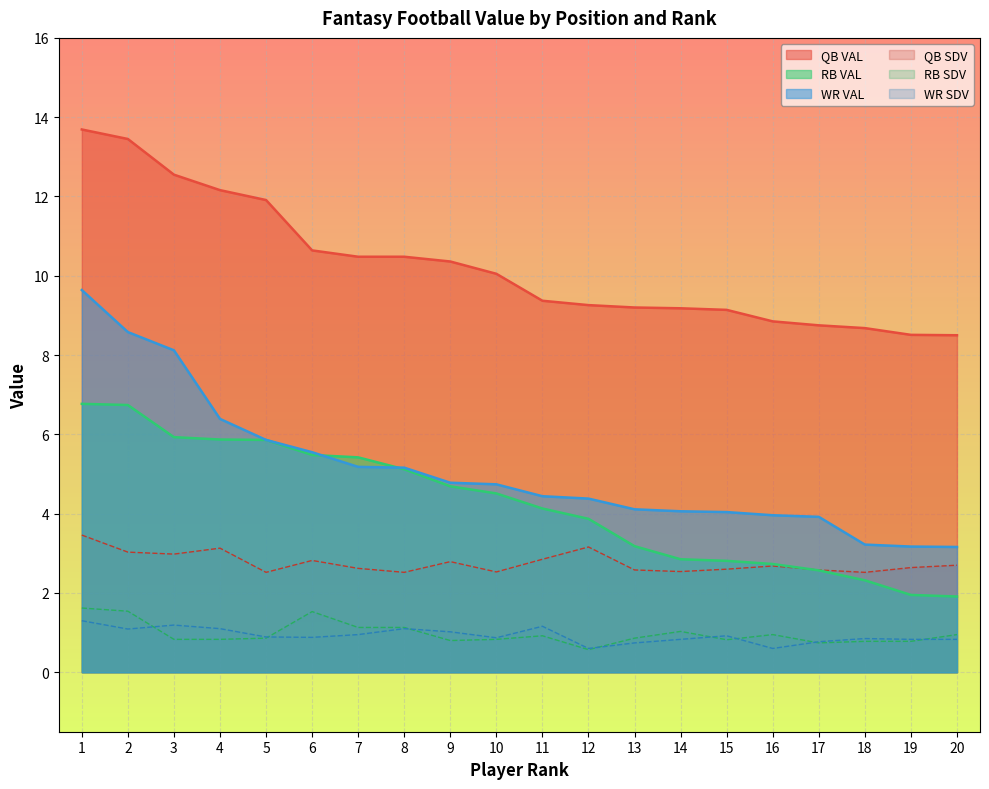

Where is the first local minimum for RB SDV?

9